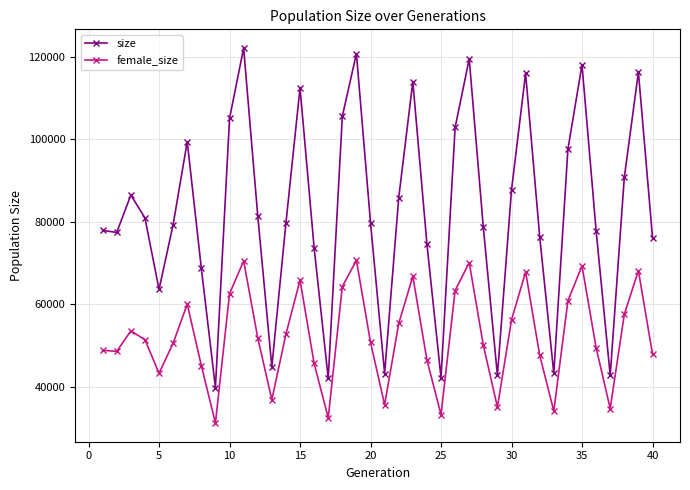

True or false: female_size has more than 1 points higher than both neighbors.

True